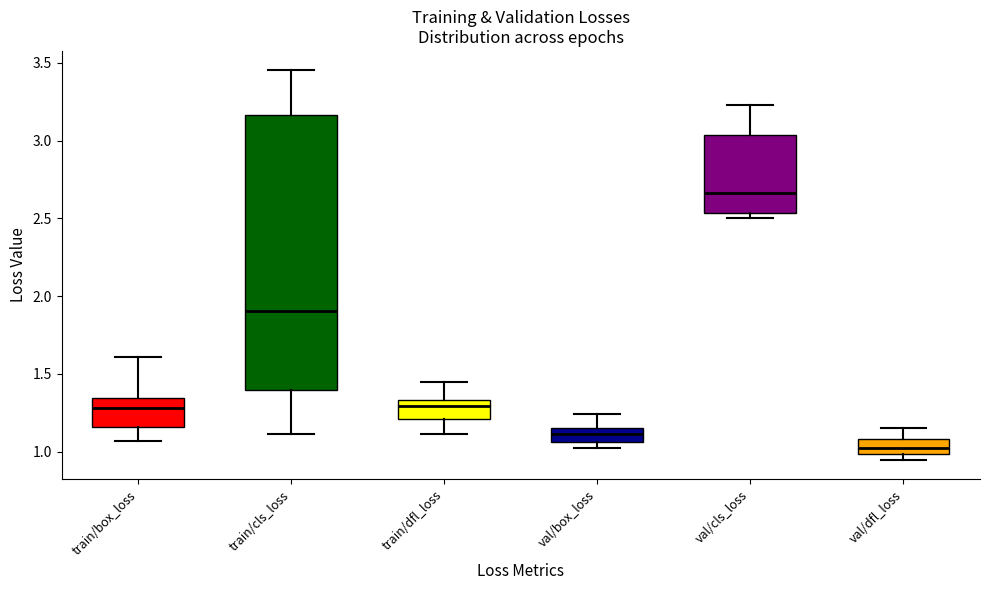

Which box's median line is the lowest?

val/dfl_loss